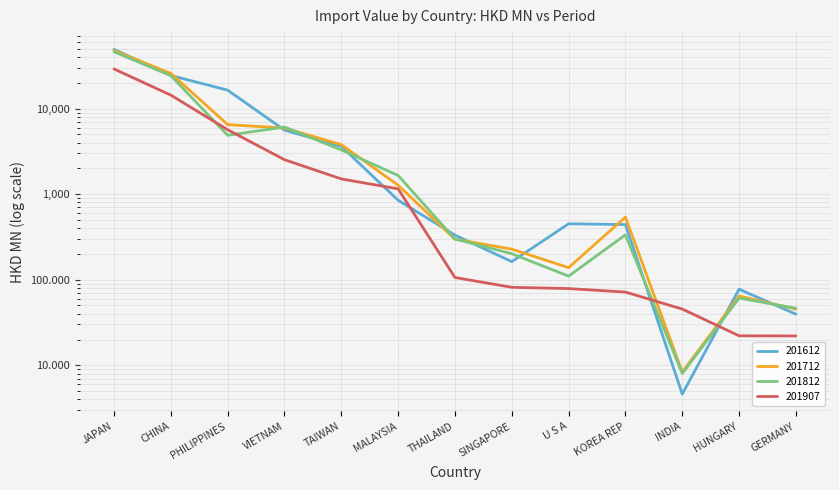

What is the difference between the 201907 values at KOREA REP and THAILAND?

34.5